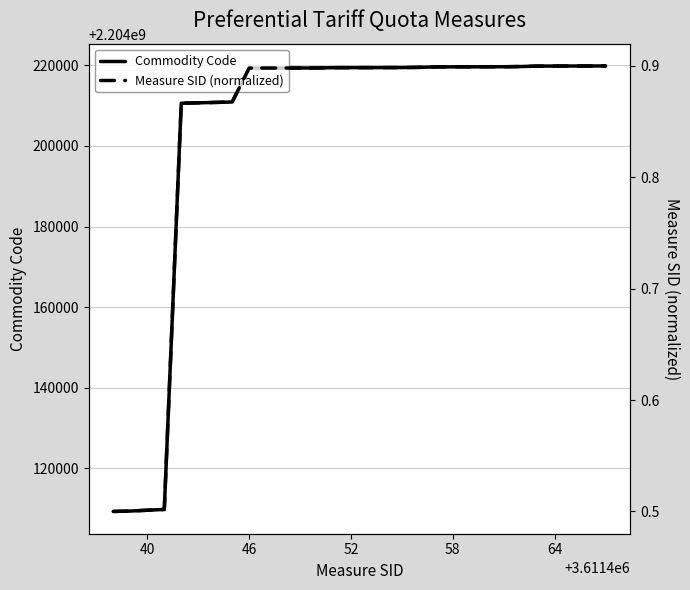

True or false: Commodity Code and Measure SID (normalized) intersect in this chart.

False